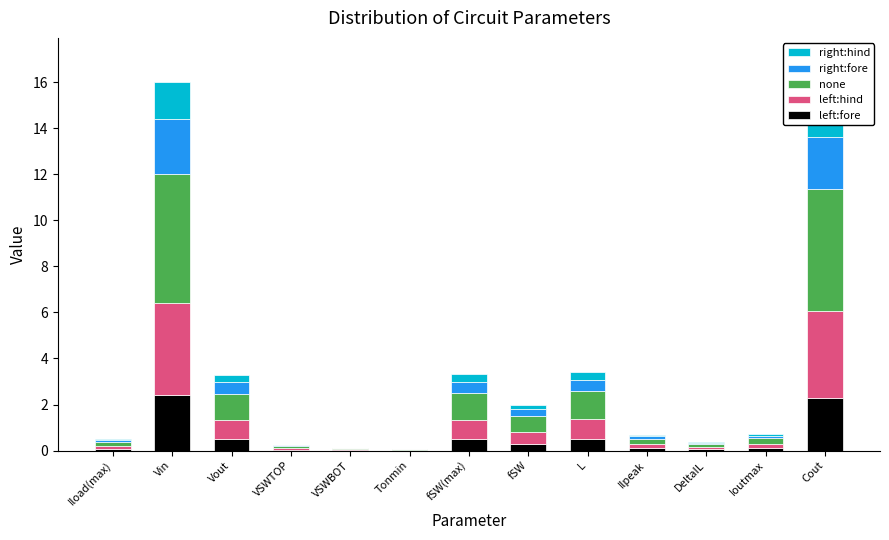

Is it true that left:fore equals 0.6 at Vin?

False